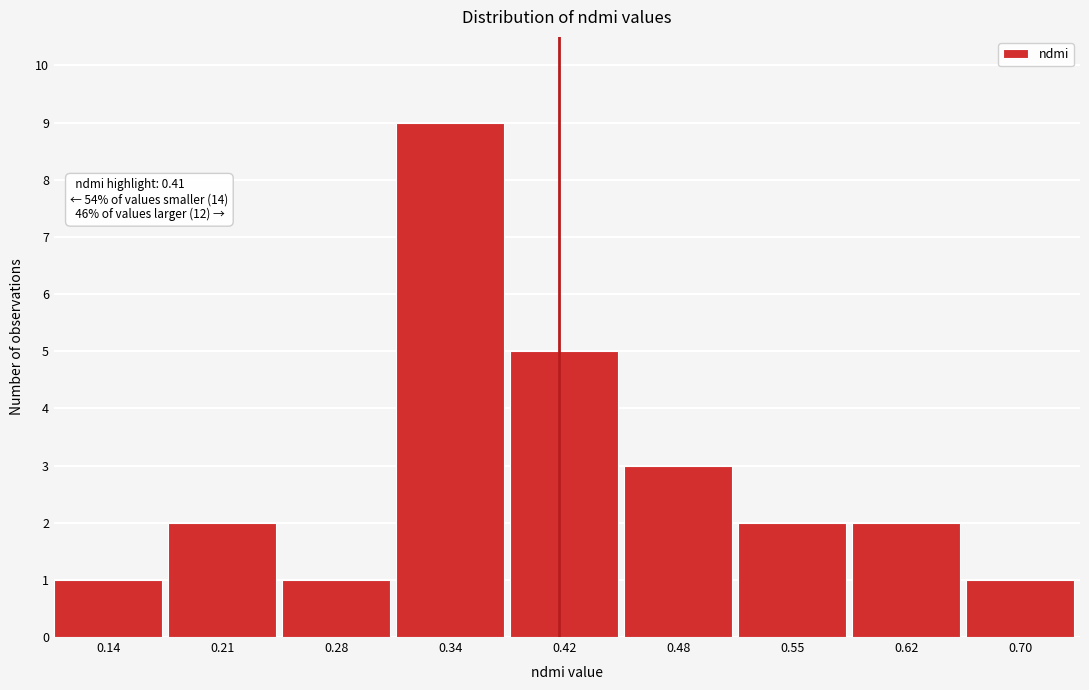

Reading right to left, extract all data points from this chart.

0.70=1	0.62=2	0.55=2	0.48=3	0.42=5	0.34=9	0.28=1	0.21=2	0.14=1